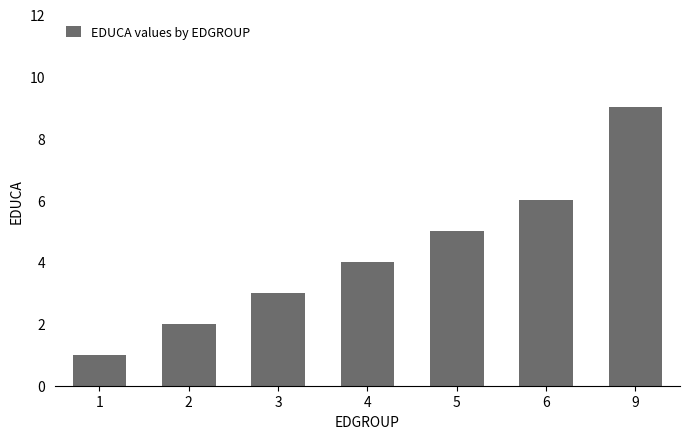

Reading left to right, extract all data points from this chart.

1=1	2=2	3=3	4=4	5=5	6=6	9=9